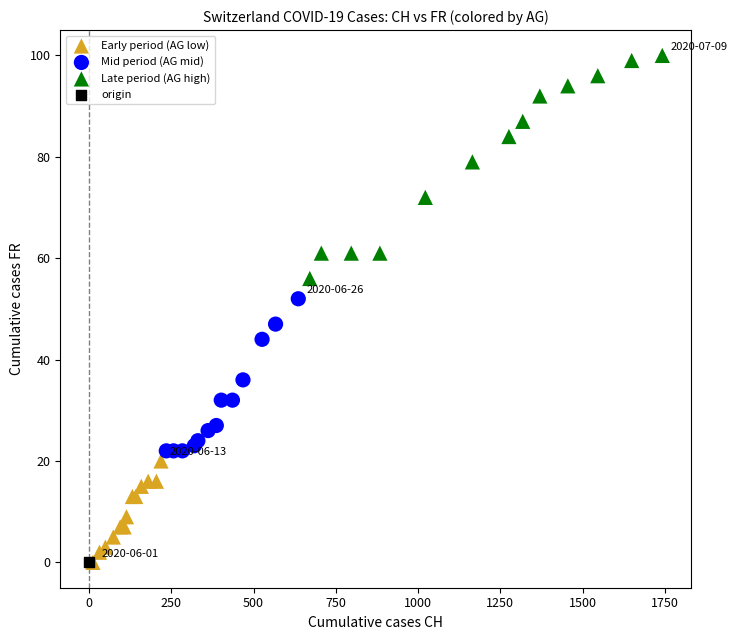

Which series contains the highest Y value?

Late period (AG high)